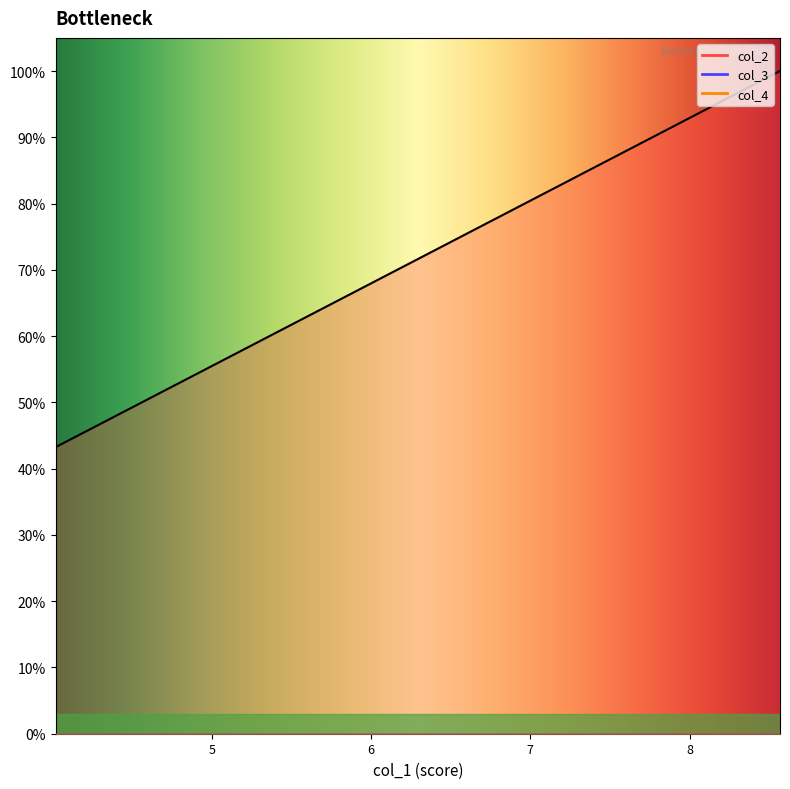

Reading left to right, what are all the values shown in this chart?

col_2: 16.1	9.4	9.3	9.0	8.9	8.9	8.7	8.7	8.2	8.1	8.1	8.1	7.9	7.9	7.4	7.2	7.1	7.1	7.0	7.0
col_3: 0.0	0.0	0.0	0.0	0.0	0.0	0.0	0.0	0.0	0.0	0.0	0.0	0.0	0.0	0.0	0.0	0.0	0.0	0.0	0.0
col_4: 0.0	0.0	0.0	0.0	0.0	0.0	0.0	0.0	0.0	0.0	0.0	0.0	0.0	0.0	0.0	0.0	0.0	0.0	0.0	0.0